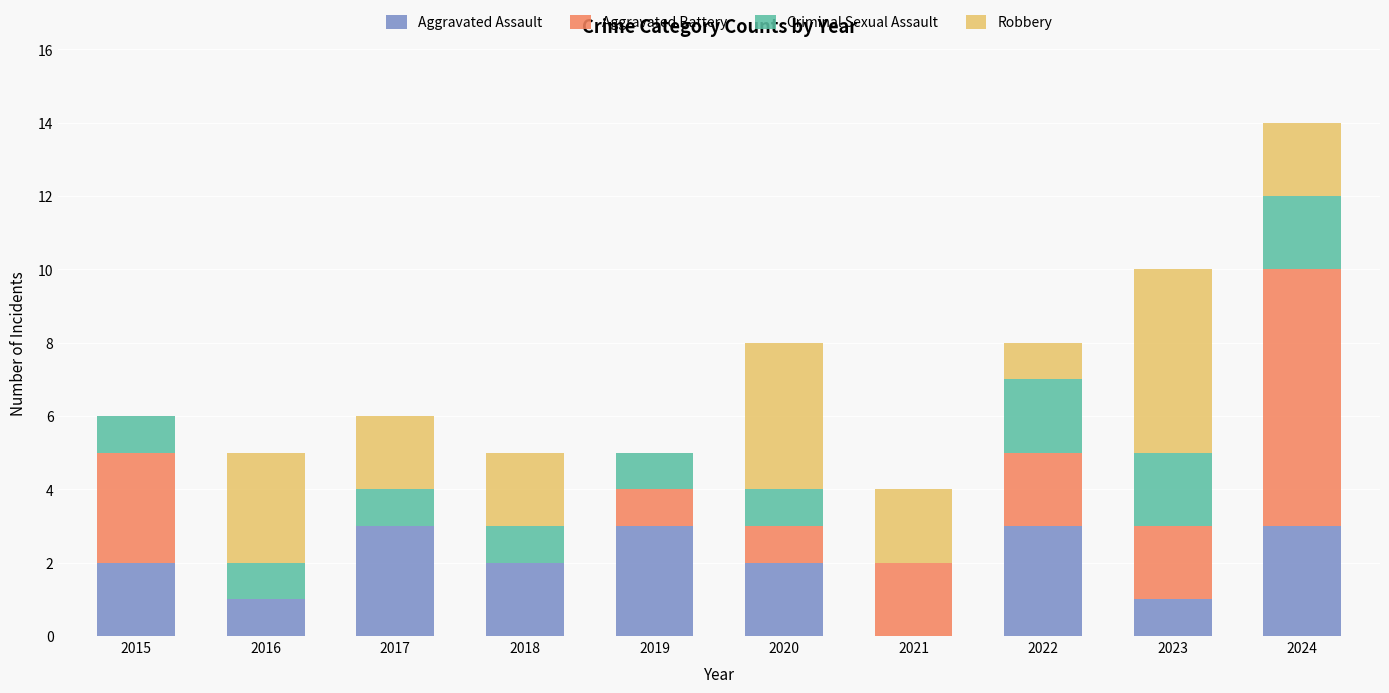

Count the Aggravated Assault values in the range 1 to 3.

9